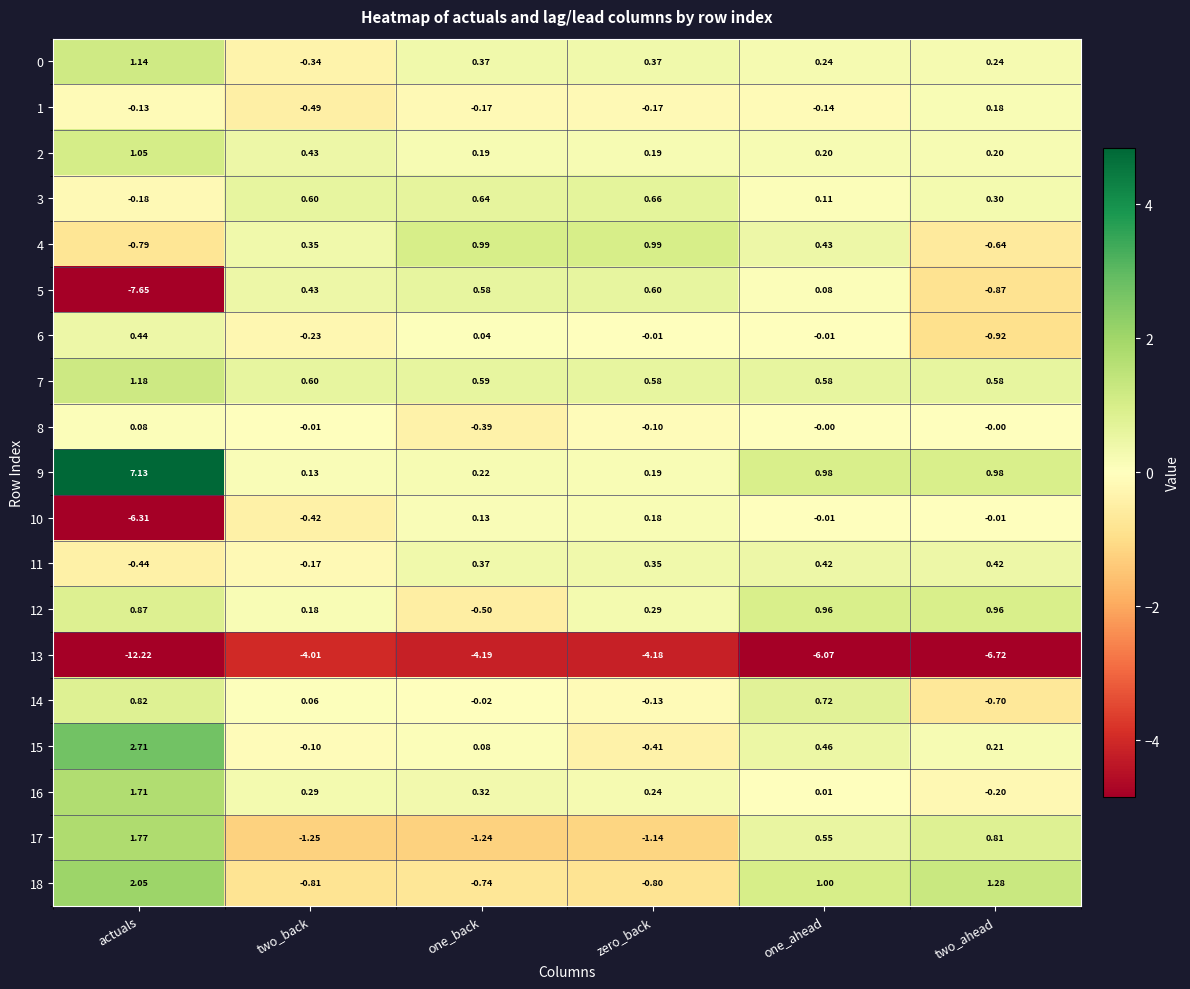

Is the value of 11 at two_back greater than the value of 12 at zero_back?

No